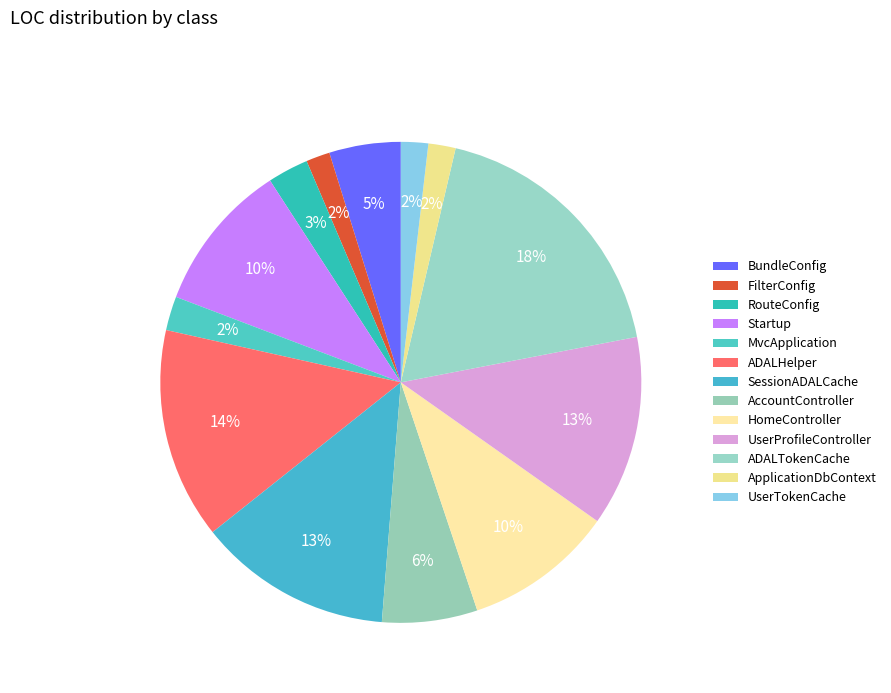

True or false: ApplicationDbContext accounts for 16% of the total.

False